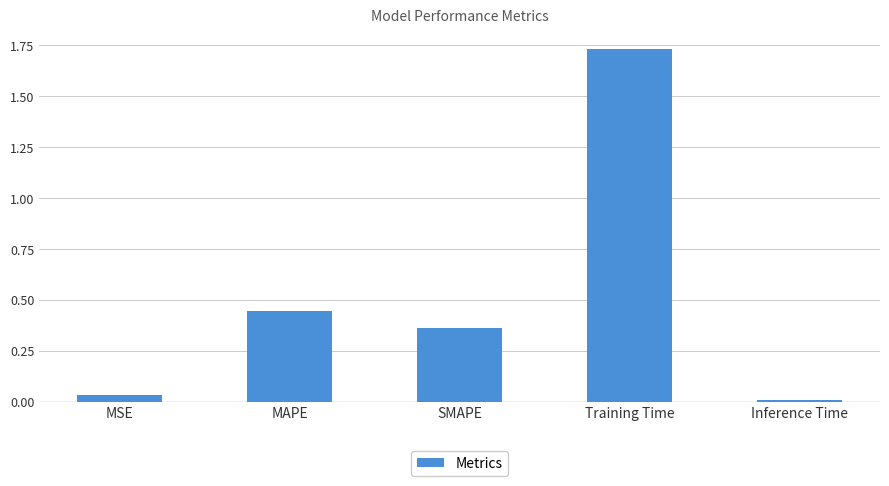

Are the bars horizontal?

No